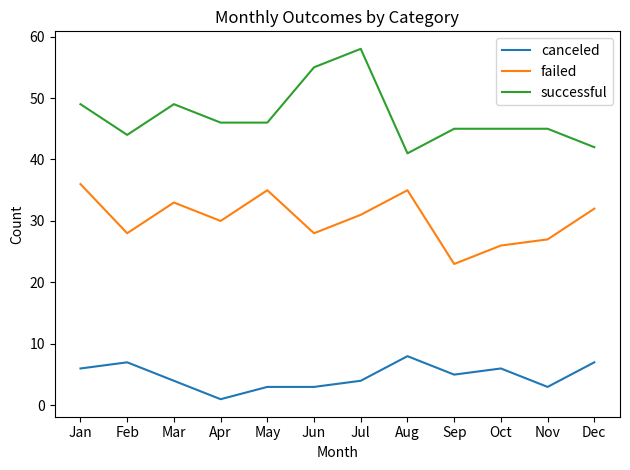

Rank the series by their average value, from lowest to highest.

canceled, failed, successful